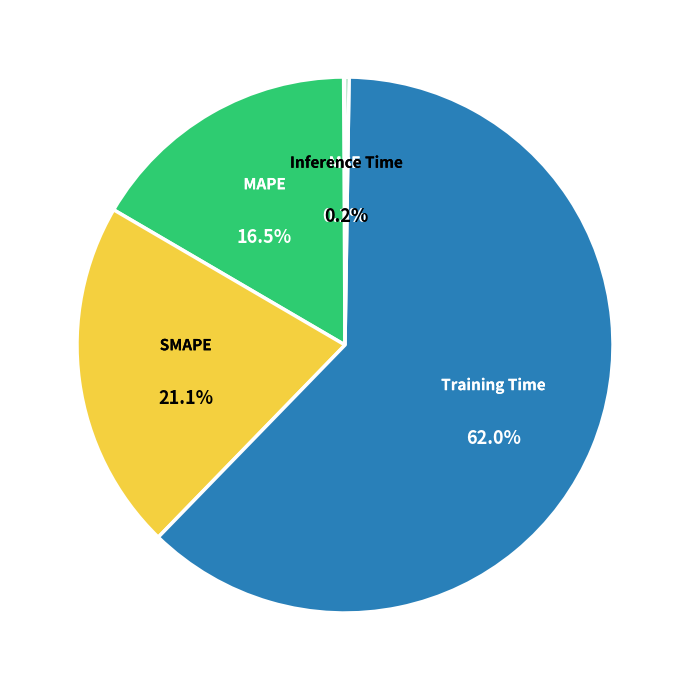

What is the largest slice in the pie chart?

Training Time